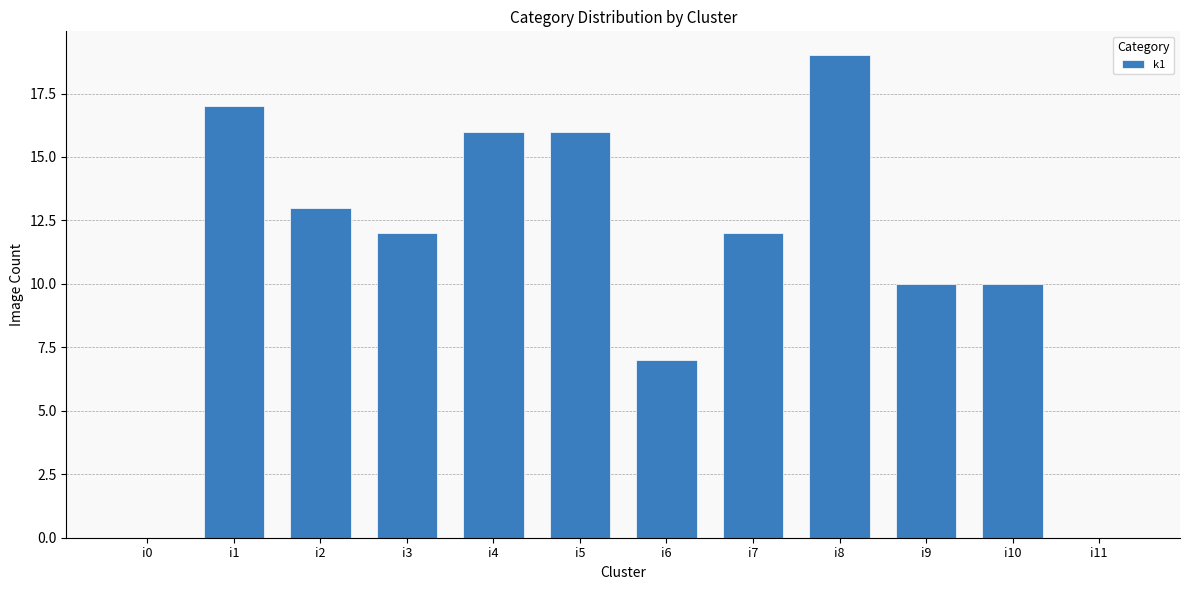

Which category has the highest value across all series?

i8